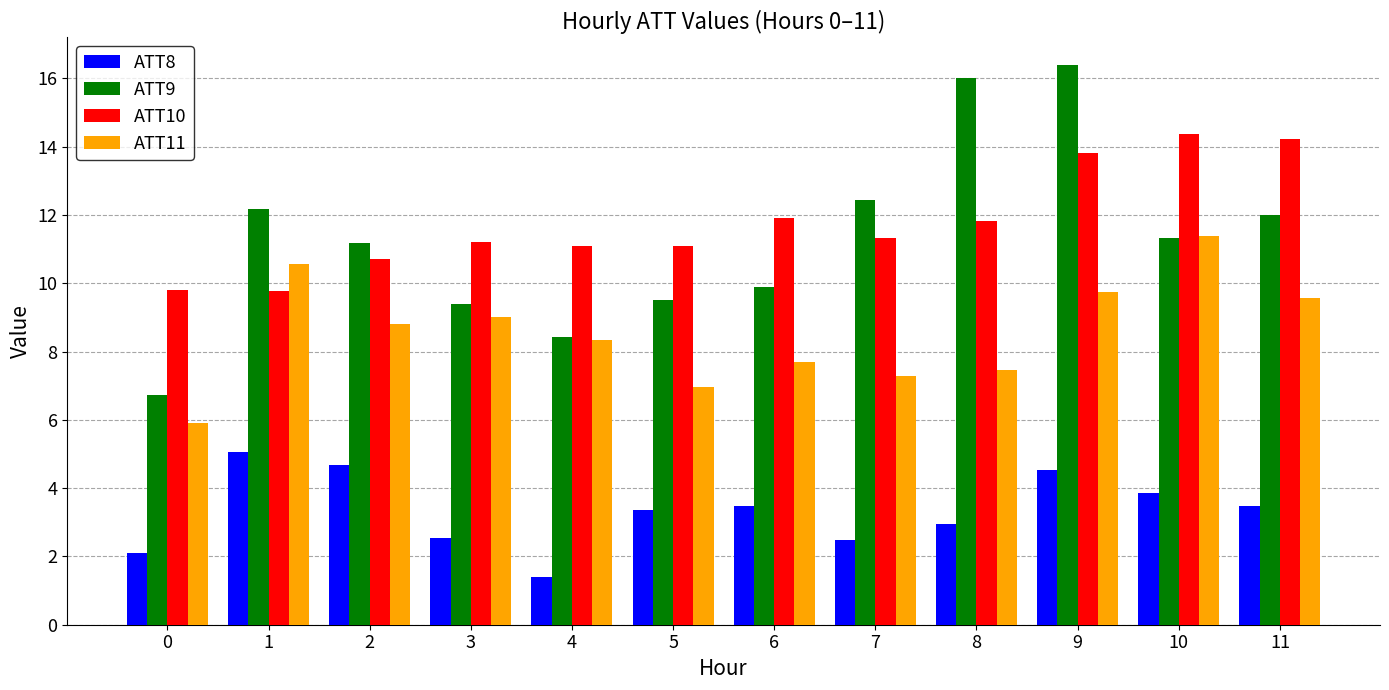

What is the total value across all series at 0?

24.5